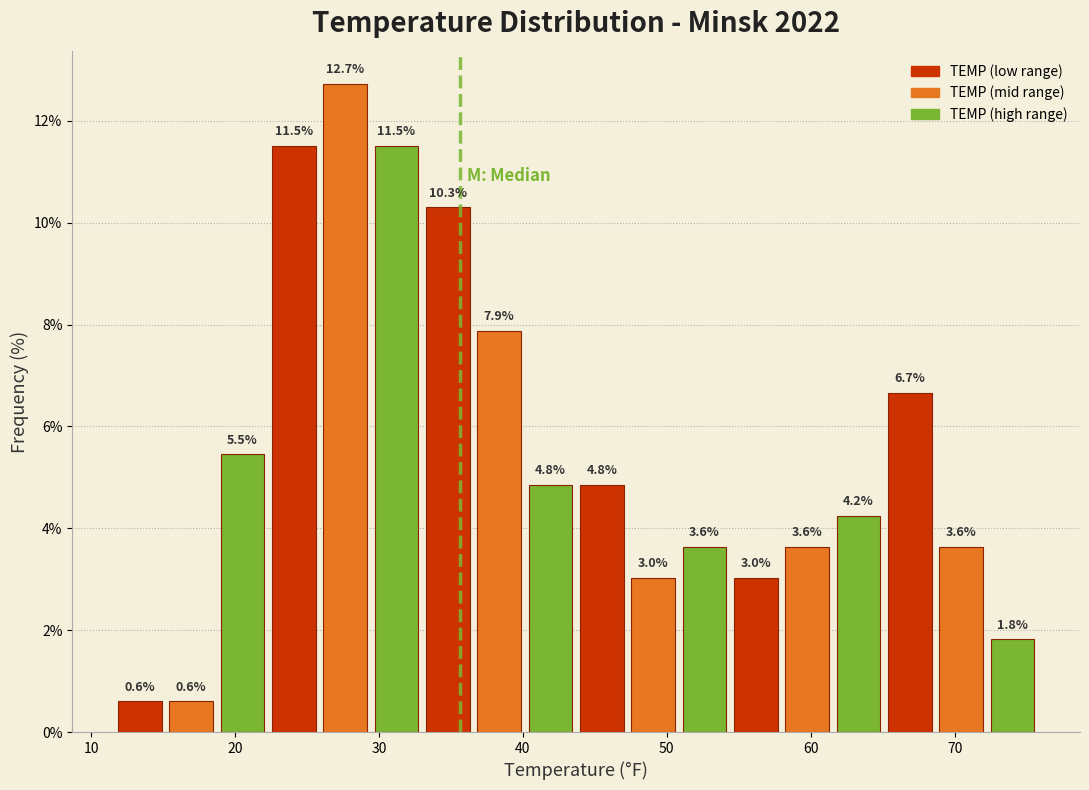

Around what value on the x-axis is the tallest bar? Give the approximate position of its centre, as read against the axis.

28